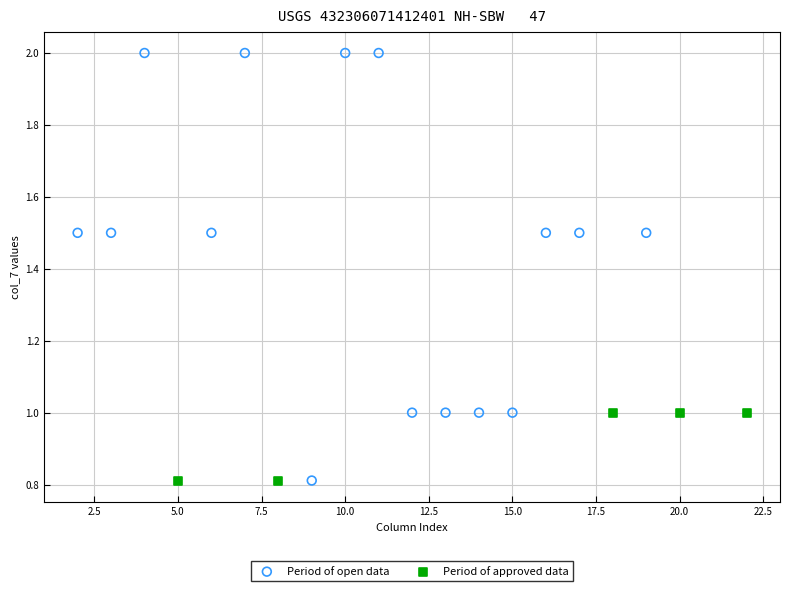

Which series has the largest Y range (max minus min)?

Period of open data